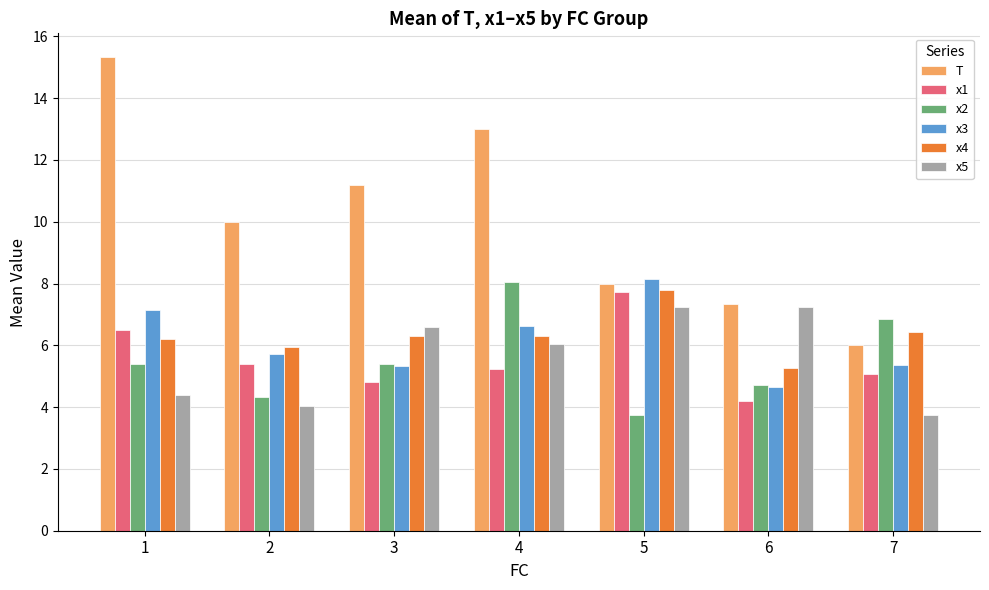

What is the sum of all T values?

70.9